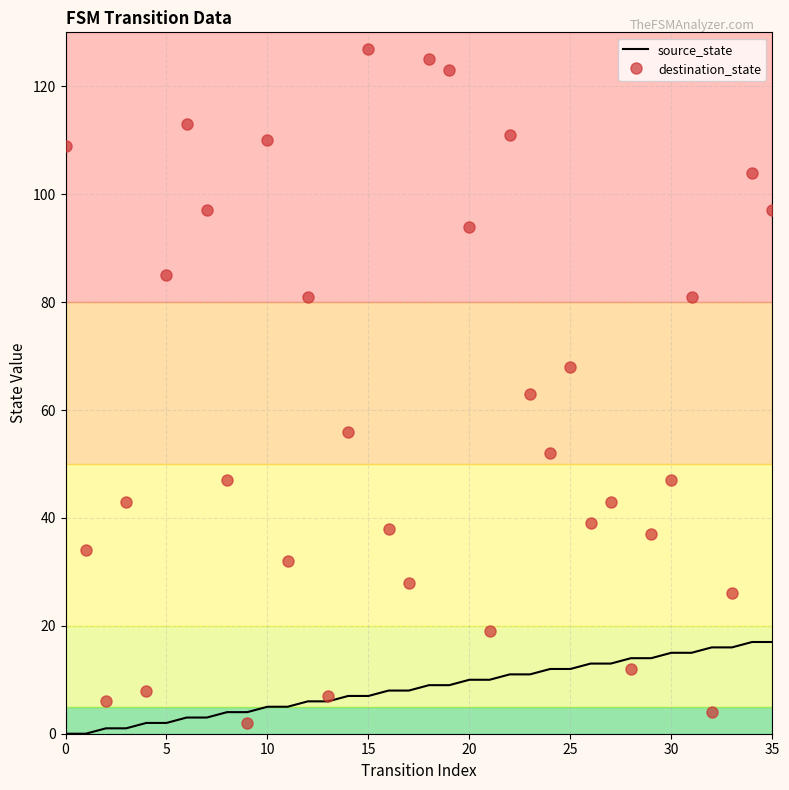

Which series has the largest range (max minus min)?

destination_state